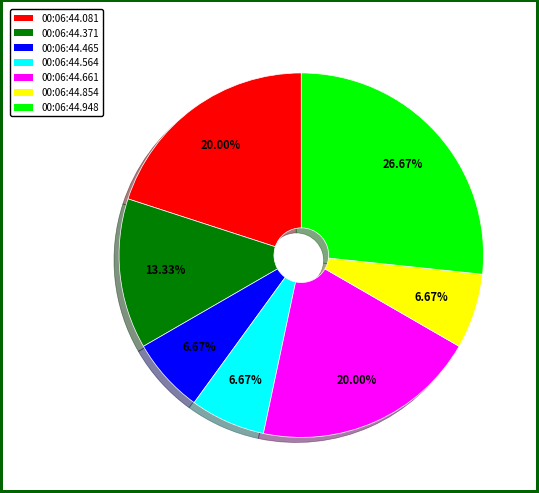

Is there a majority slice in this chart?

No